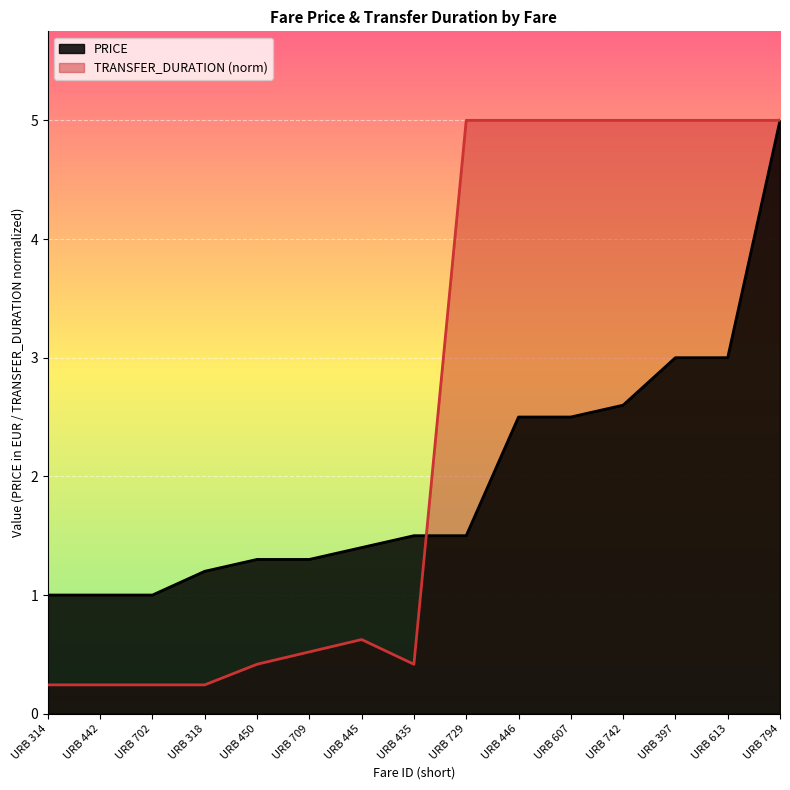

How many lines are shown in the chart?

2